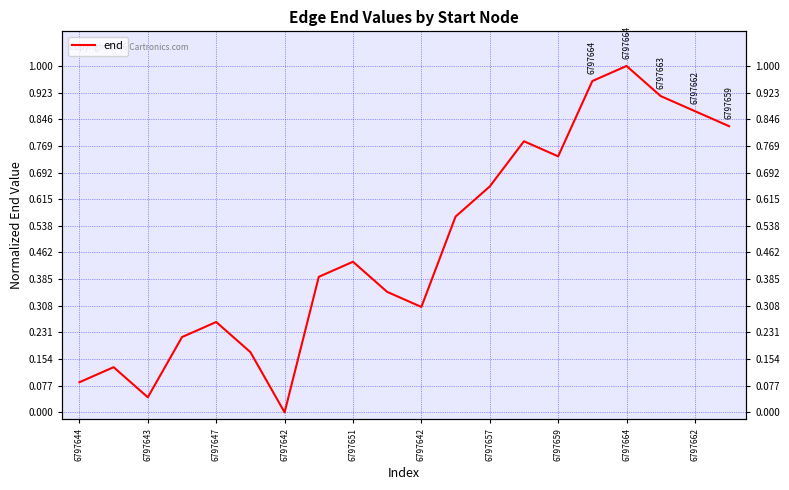

True or false: there are more than 1 points higher than both neighbors.

True